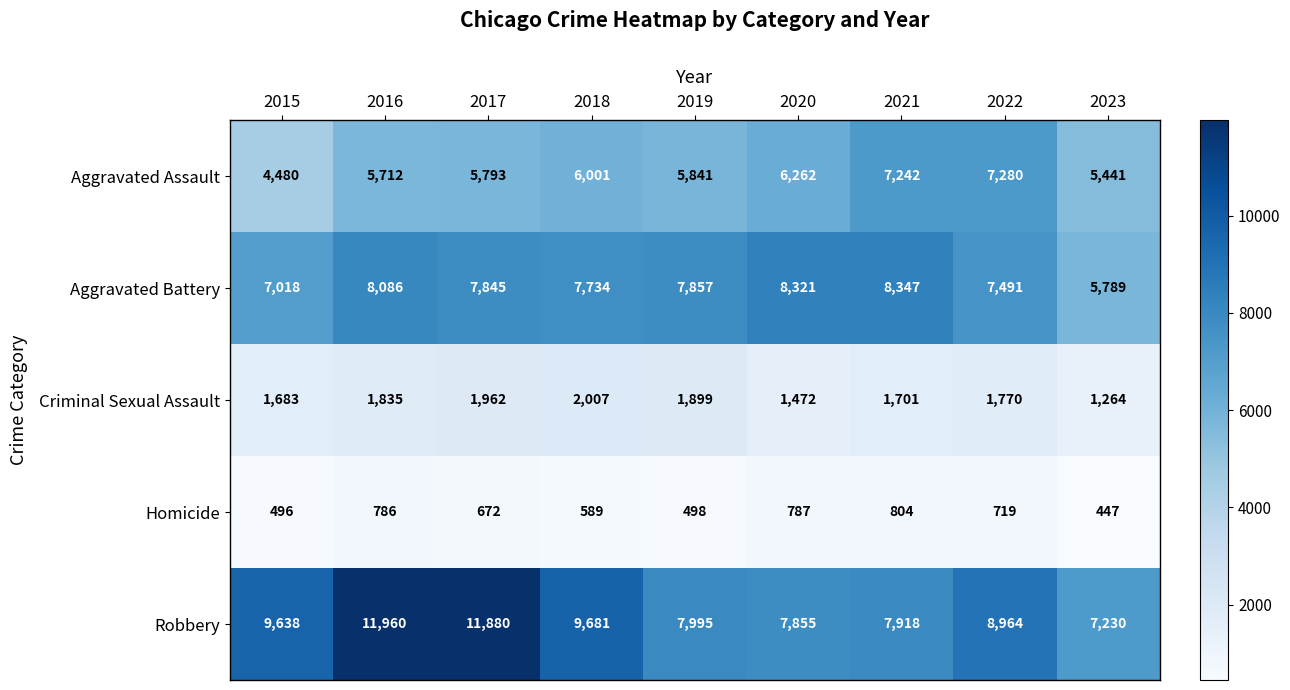

What is the spread (max minus min) of values at 2015?

9142